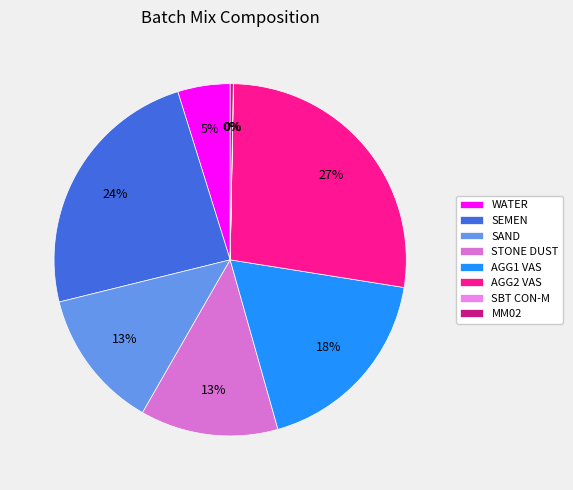

Which category has the biggest portion of the pie?

AGG2 VAS